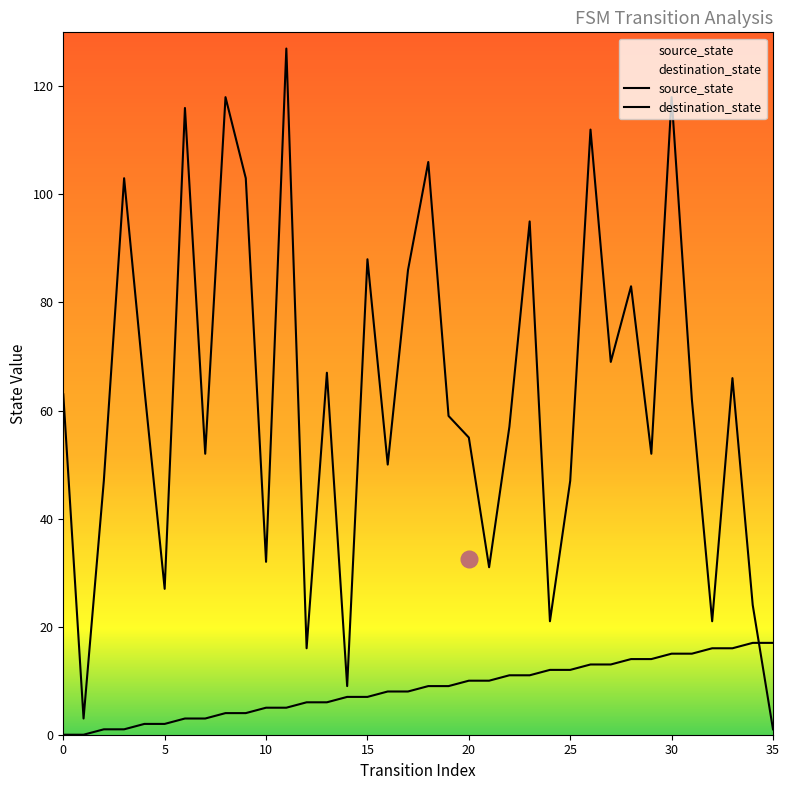

Does the chart have visible grid lines?

No